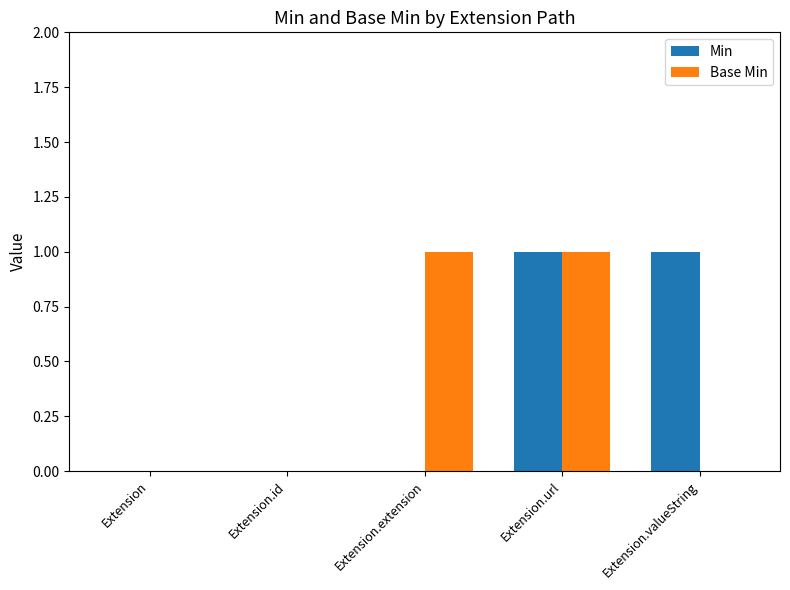

What is the approximate value of Min at Extension.url?

1